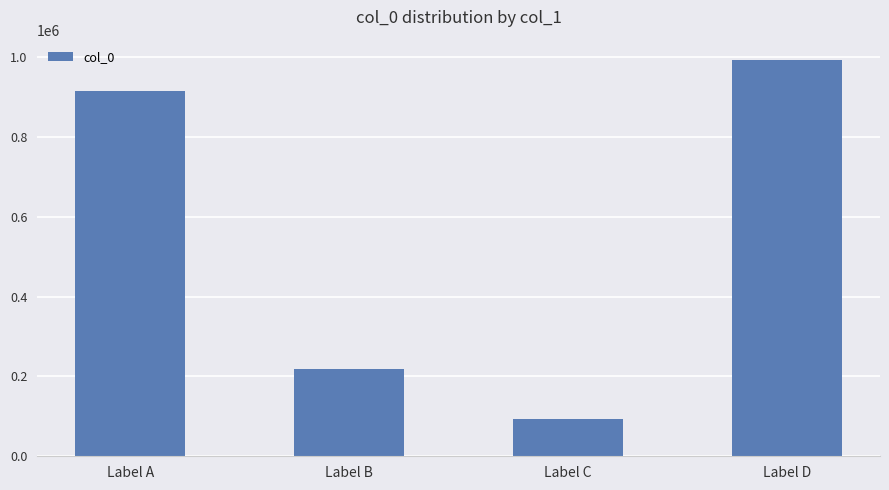

What is the difference between the maximum and minimum values?

899885